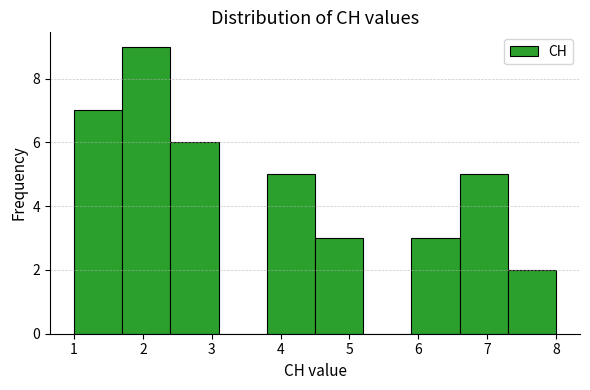

Reading left to right, list every bar in this chart as the range it spans on the x-axis followed by its height. The values are not printed on the chart, so give them approximately, as read against the axis.

1.0 to 1.7: 7
1.7 to 2.4: 9
2.4 to 3.1: 6
3.1 to 3.8: 0
3.8 to 4.5: 5
4.5 to 5.2: 3
5.2 to 5.9: 0
5.9 to 6.6: 3
6.6 to 7.3: 5
7.3 to 8.0: 2